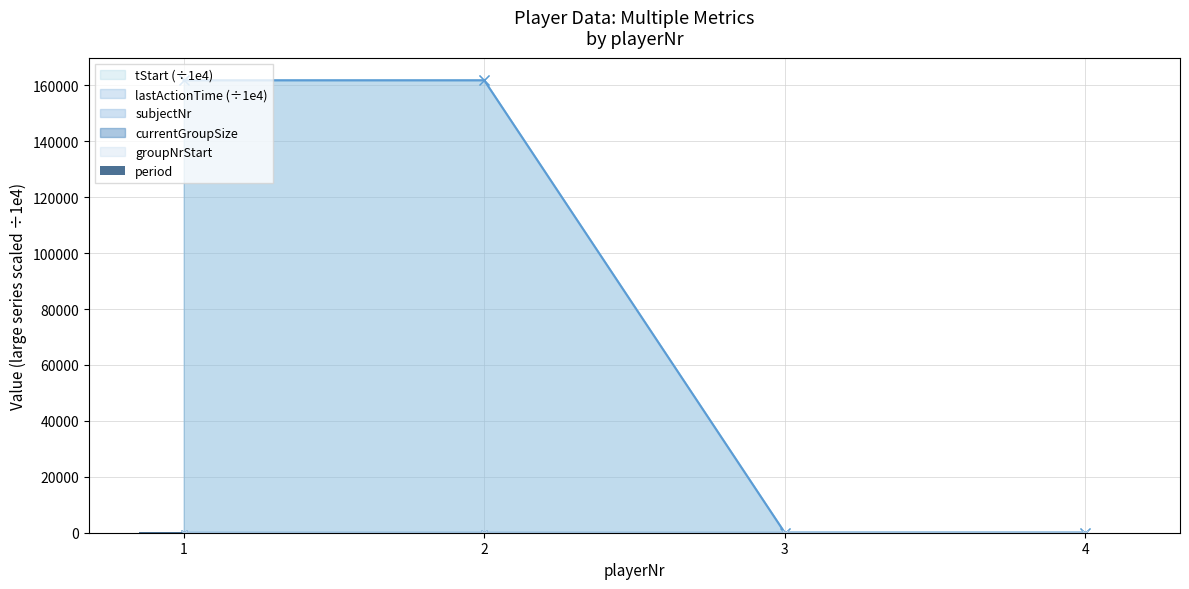

How many values are between 0 and 211?

4